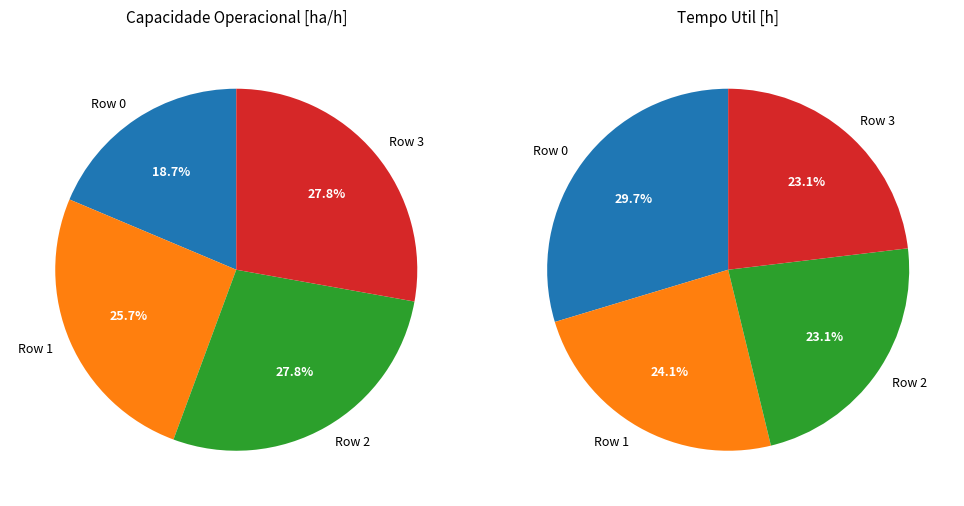

To the nearest percent, what portion does Row 3 represent?

28%